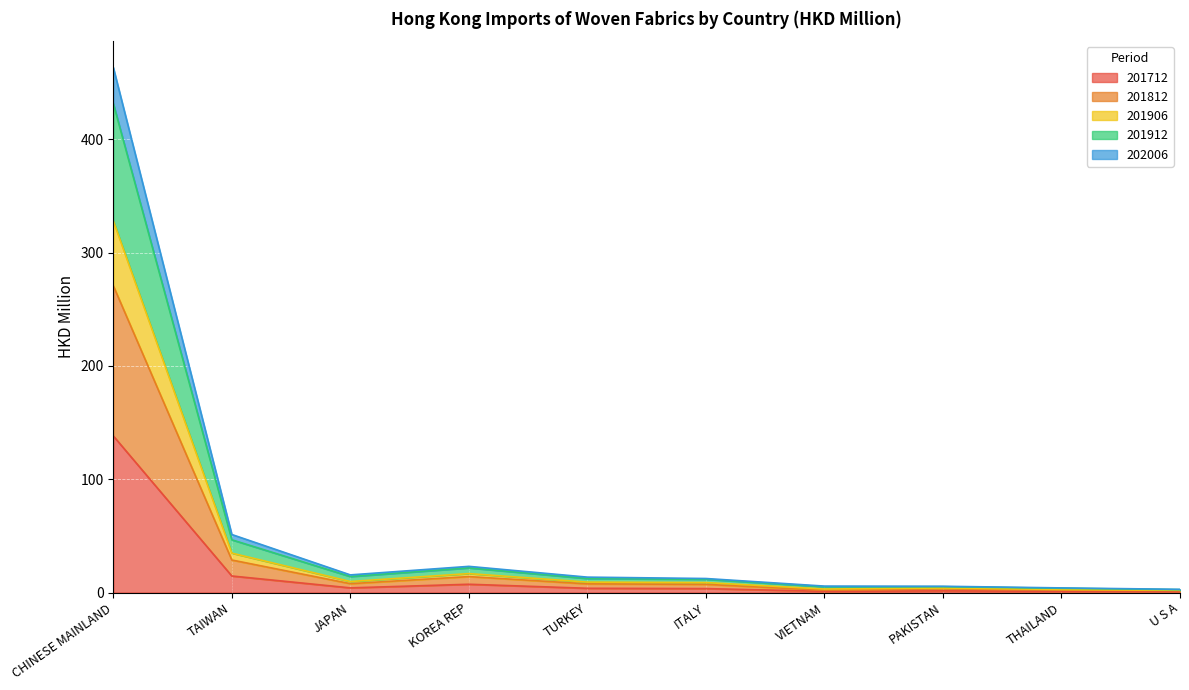

Where is 201712 nearest to the value 69?

TAIWAN